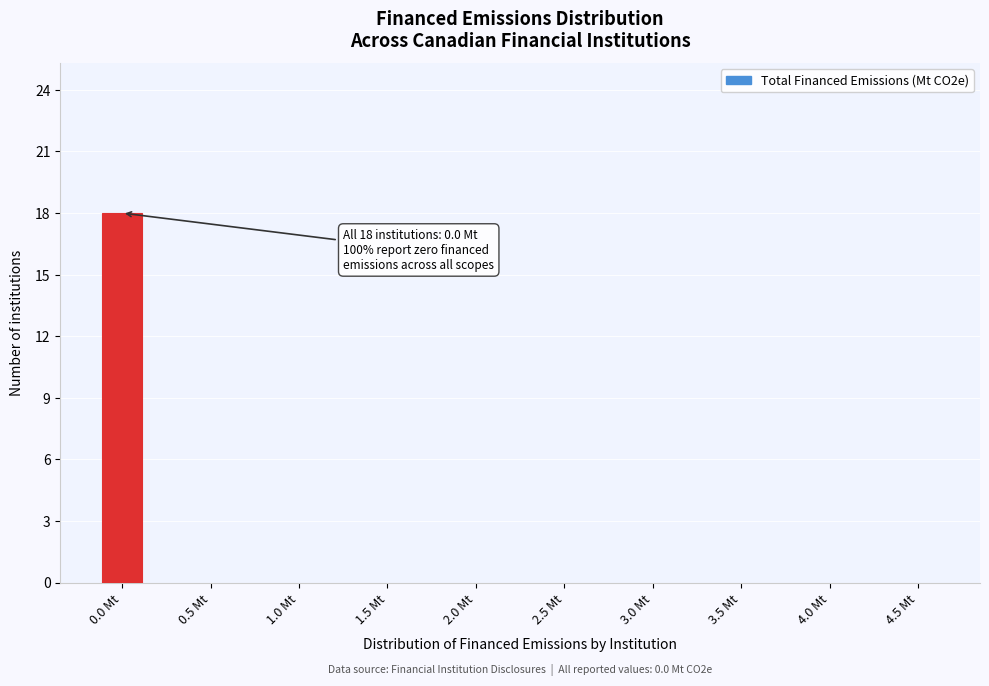

Reading left to right, list all the values displayed in this chart.

0.0 Mt=18	0.5 Mt=0	1.0 Mt=0	1.5 Mt=0	2.0 Mt=0	2.5 Mt=0	3.0 Mt=0	3.5 Mt=0	4.0 Mt=0	4.5 Mt=0